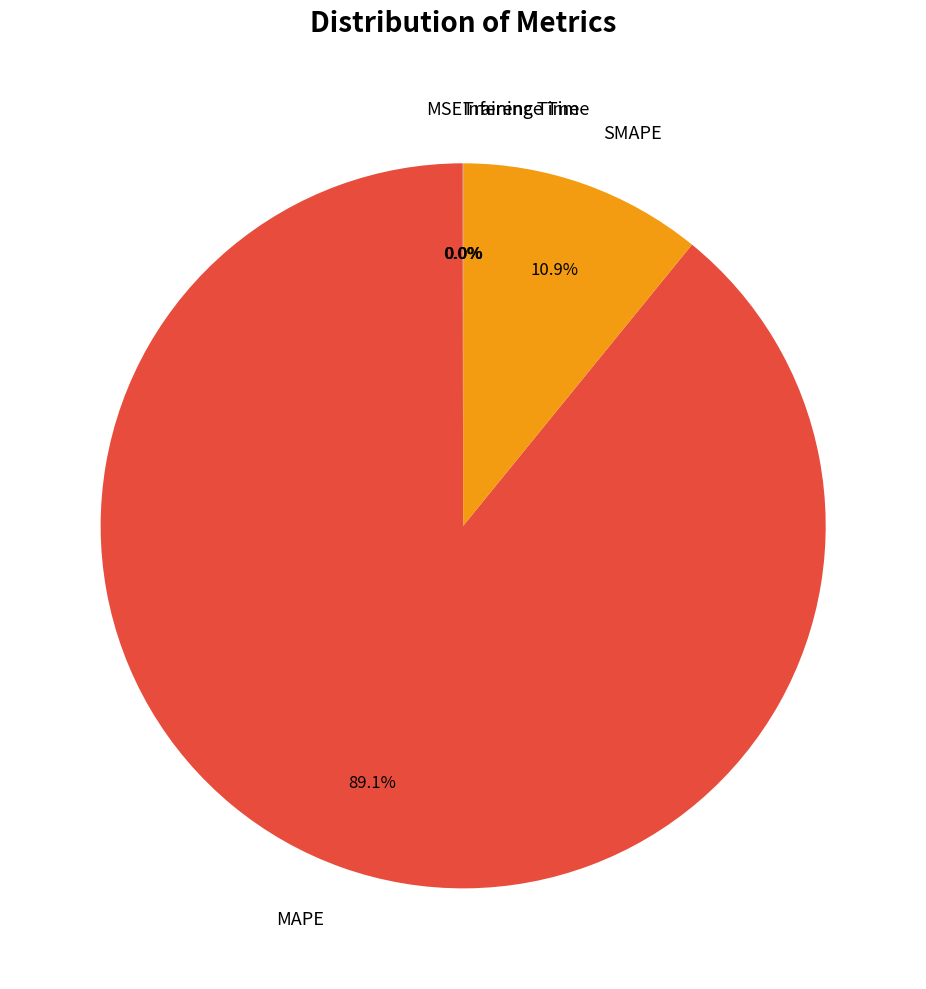

What is the largest slice in the pie chart?

MAPE